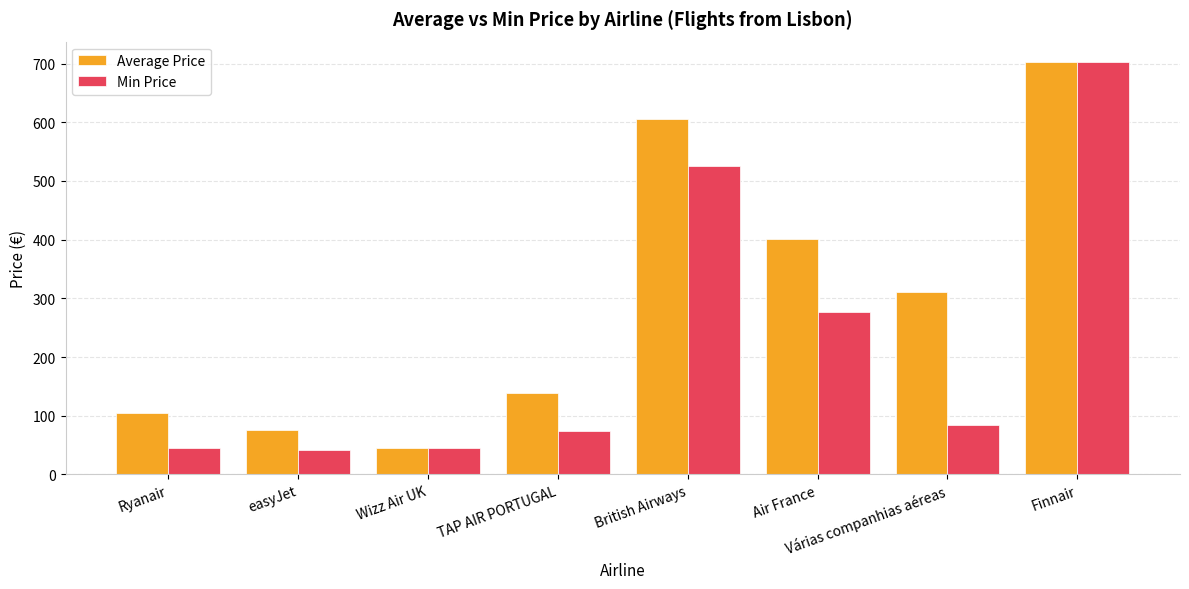

Which series changed the most between Ryanair and TAP AIR PORTUGAL?

Average Price